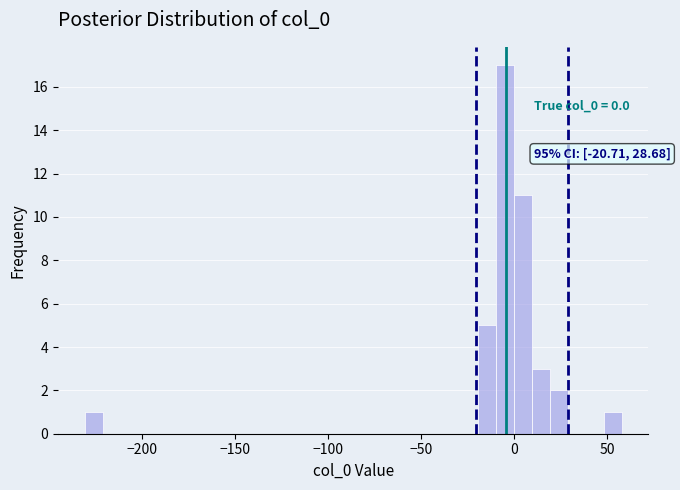

Read against the x-axis, roughly where is the centre of the tallest bar?

-5